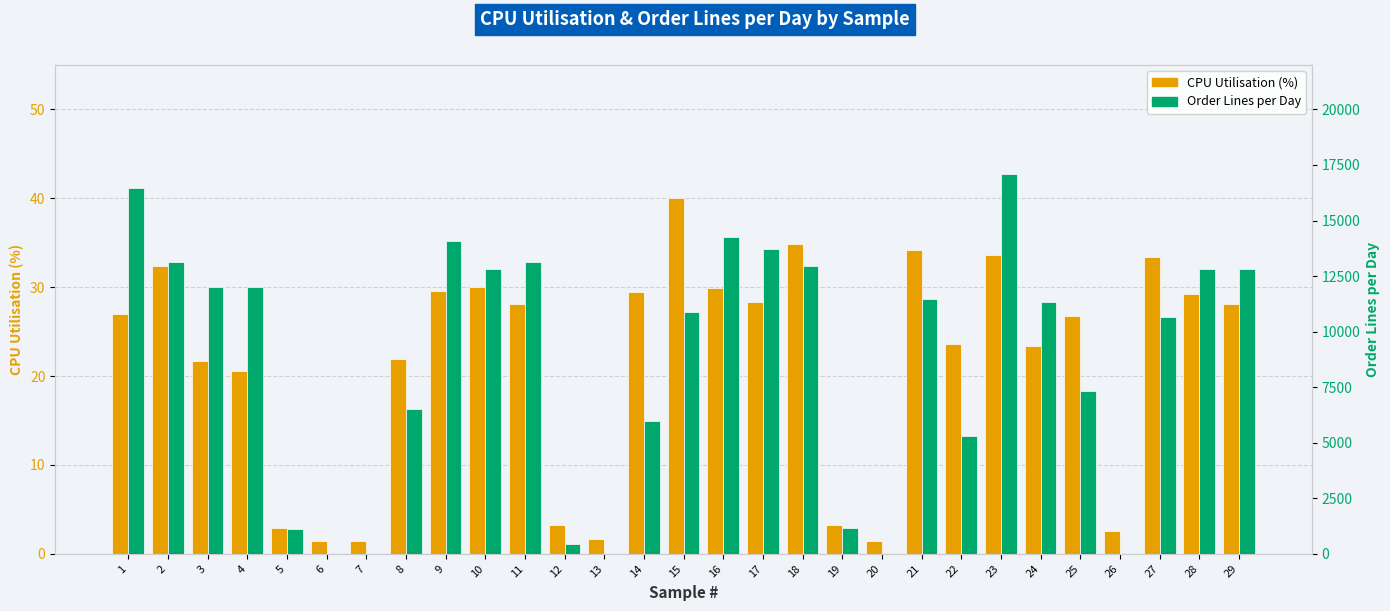

Does the chart contain any negative values?

No